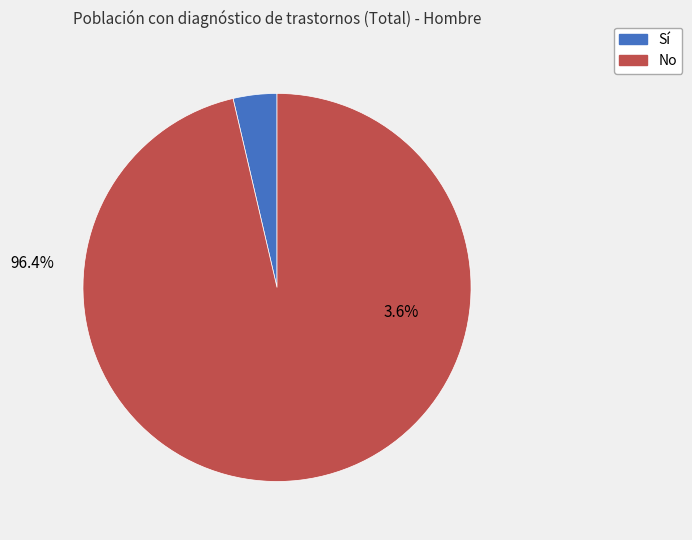

True or false: Sí accounts for 4% of the total.

True